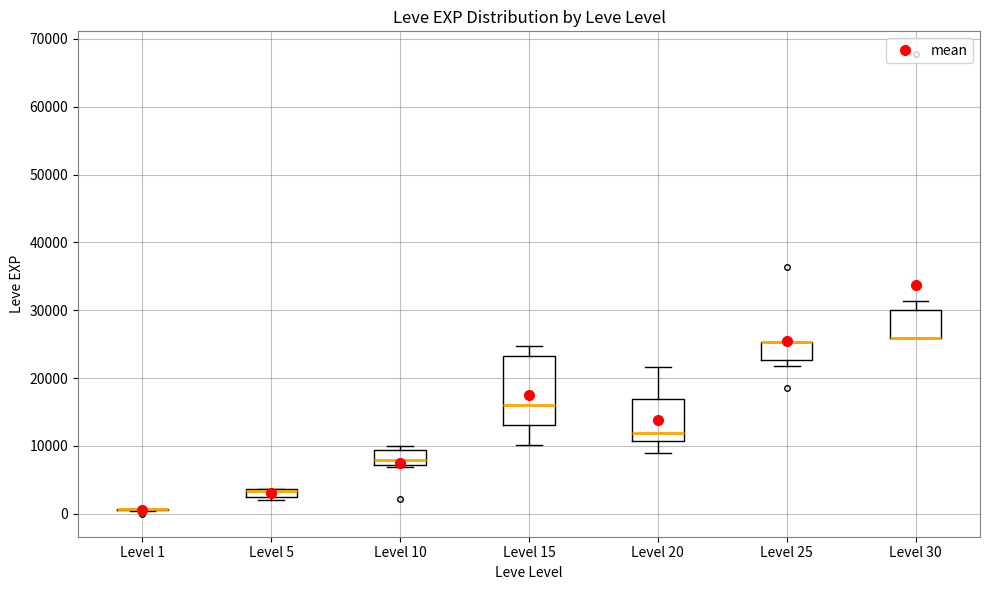

Where is the lower edge of the box for Level 25 on the y-axis? The values are not printed on the chart, so give them approximately, as read against the axis.

23000